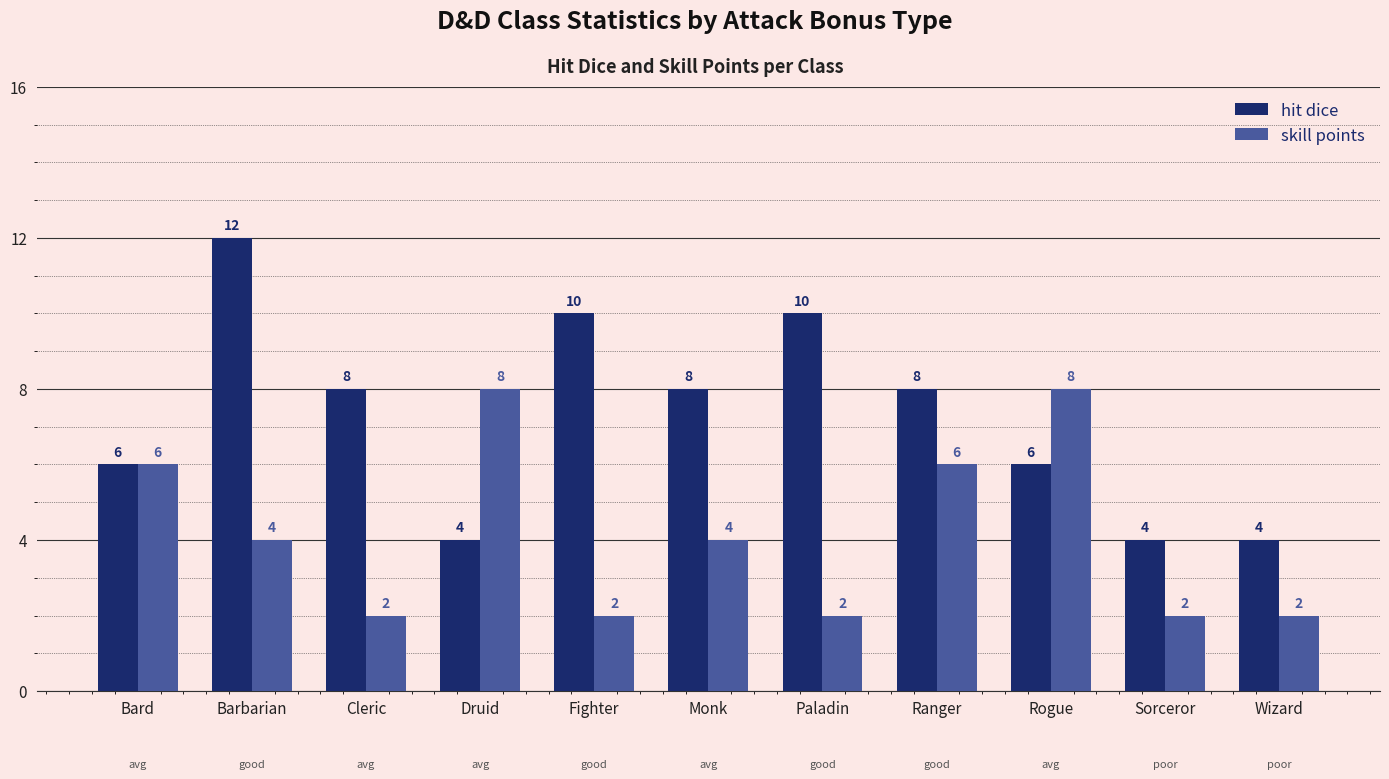

What position from the right is Rogue?

3